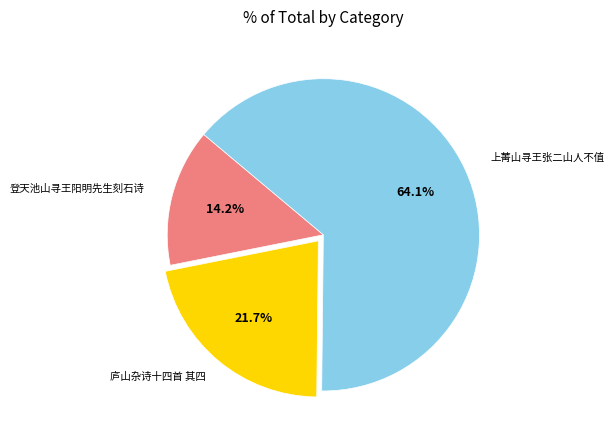

Does any single category account for the majority?

Yes